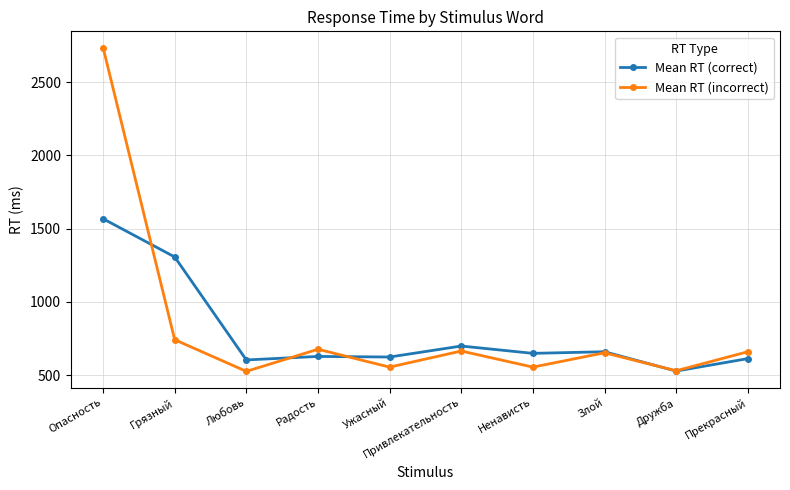

What is the average value of the Mean RT (incorrect) series?

829